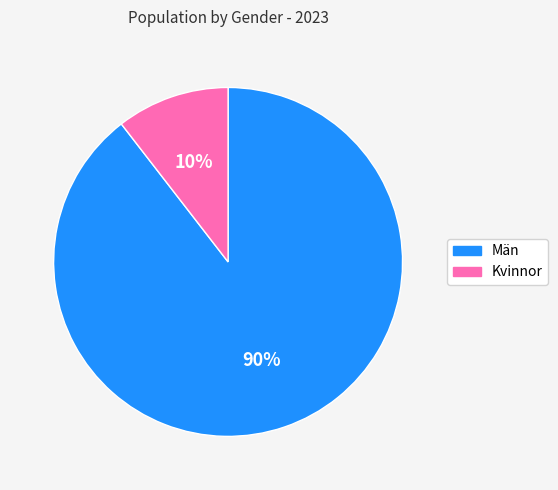

How many slices are in this pie chart?

2